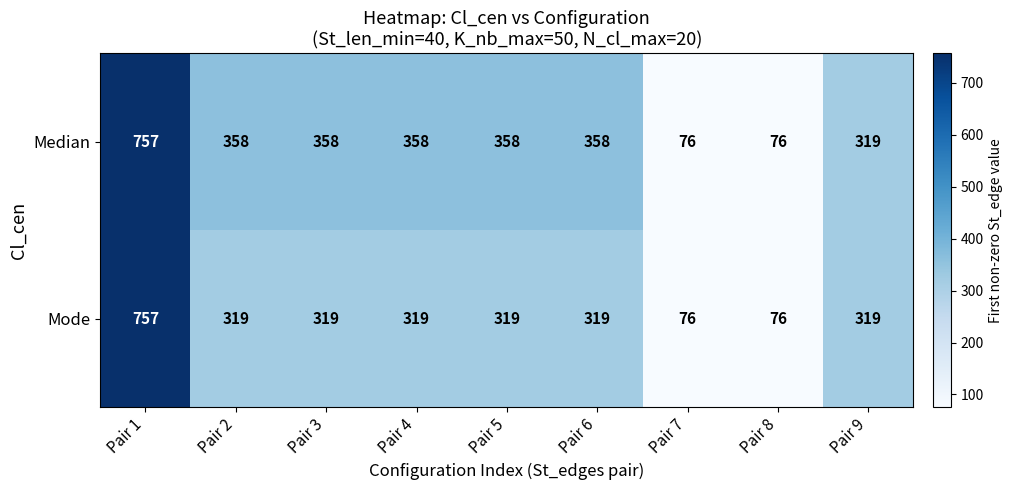

Reading left to right, what are all the values shown in this chart?

Median: Pair 1=757	Pair 2=358	Pair 3=358	Pair 4=358	Pair 5=358	Pair 6=358	Pair 7=76	Pair 8=76	Pair 9=319
Mode: Pair 1=757	Pair 2=319	Pair 3=319	Pair 4=319	Pair 5=319	Pair 6=319	Pair 7=76	Pair 8=76	Pair 9=319